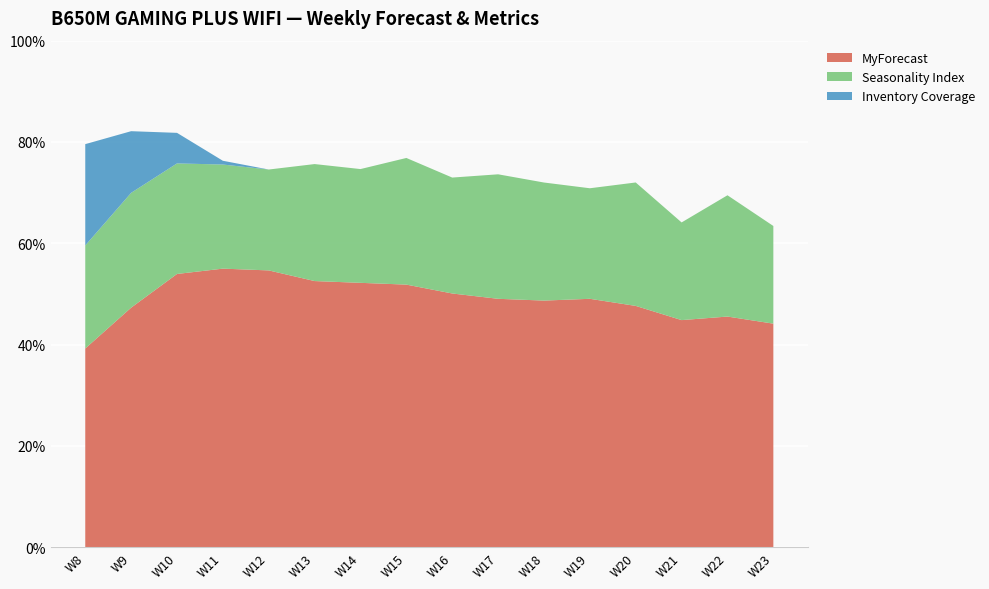

Reading right to left, what are all the values shown in this chart?

Inventory Coverage: W23=0.0	W22=0.0	W21=0.0	W20=0.0	W19=0.0	W18=0.0	W17=0.0	W16=0.0	W15=0.0	W14=0.0	W13=0.0	W12=0.0	W11=0.1	W10=1.1	W9=2.3	W8=3.8
Seasonality Index: W23=0.9	W22=1.1	W21=0.9	W20=1.1	W19=1.0	W18=1.1	W17=1.2	W16=1.1	W15=1.2	W14=1.1	W13=1.1	W12=0.9	W11=1.0	W10=1.0	W9=1.1	W8=1.0
MyForecast: W23=126.0	W22=130.0	W21=128.0	W20=136.0	W19=140.0	W18=139.0	W17=140.0	W16=143.0	W15=148.0	W14=149.0	W13=150.0	W12=156.0	W11=157.0	W10=154.0	W9=135.0	W8=112.0